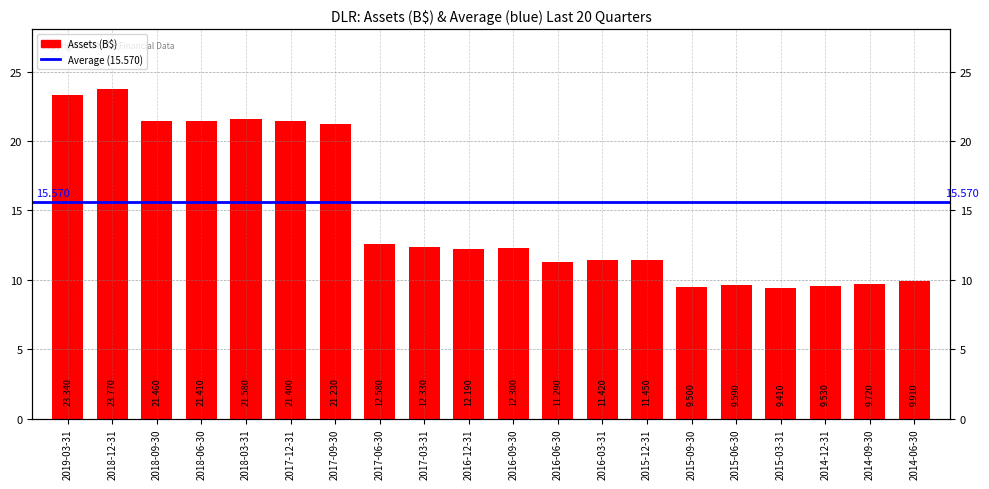

Which has a higher value, 2017-06-30 or 2016-12-31?

2017-06-30